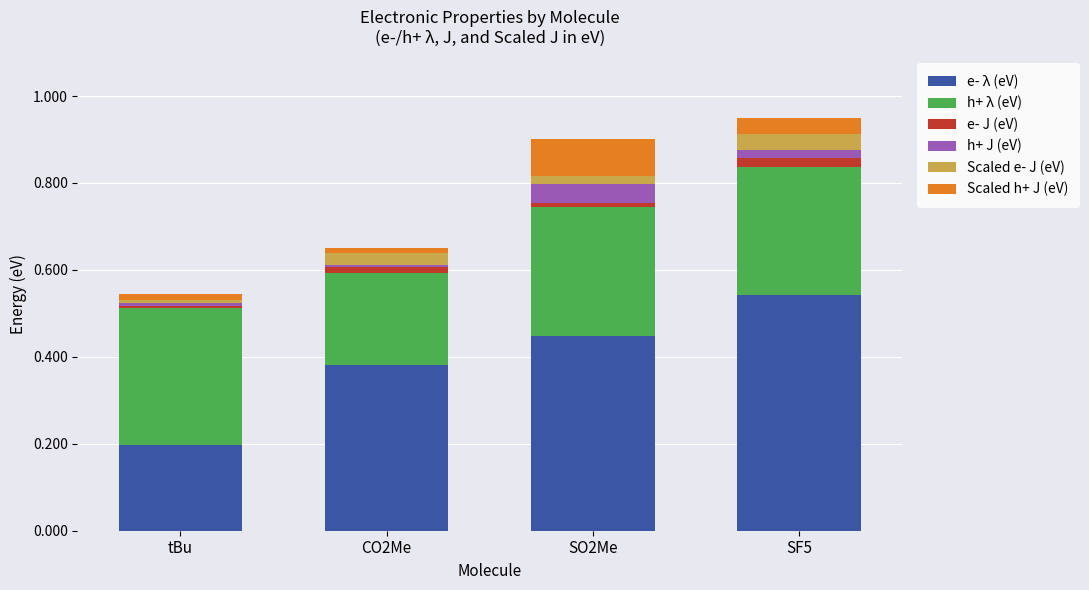

True or false: e- λ (eV) has a value of 0.1 at SO2Me.

False